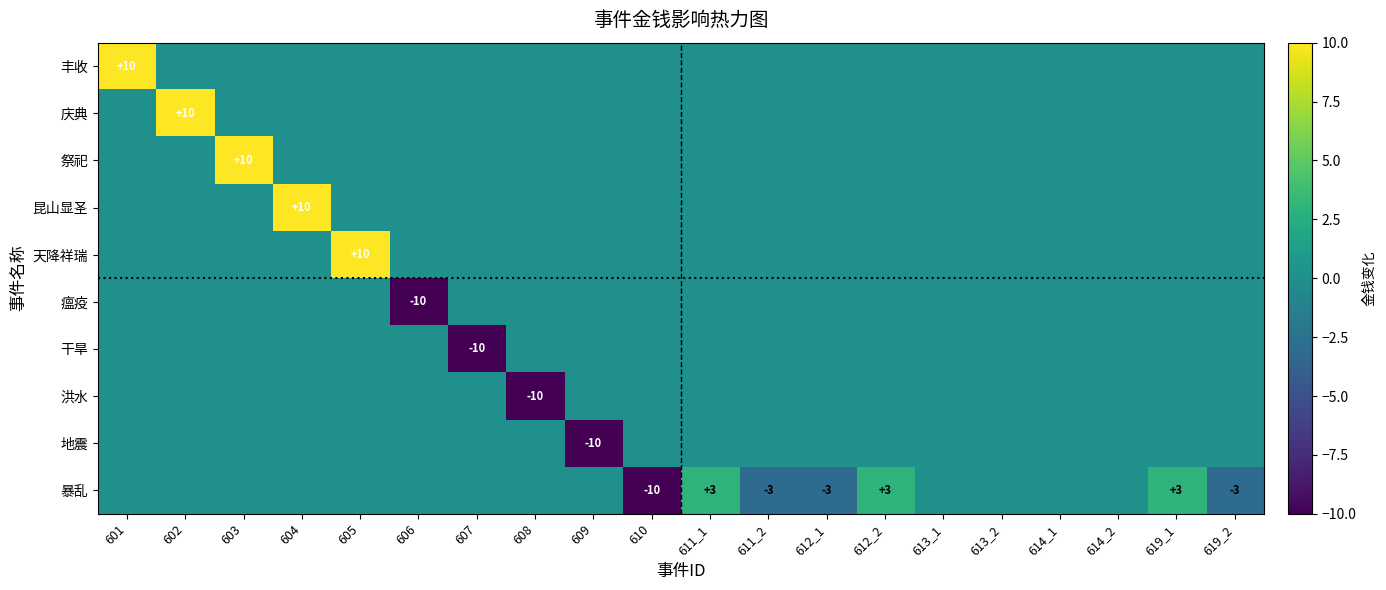

What is the total value across all series at 608?

-10